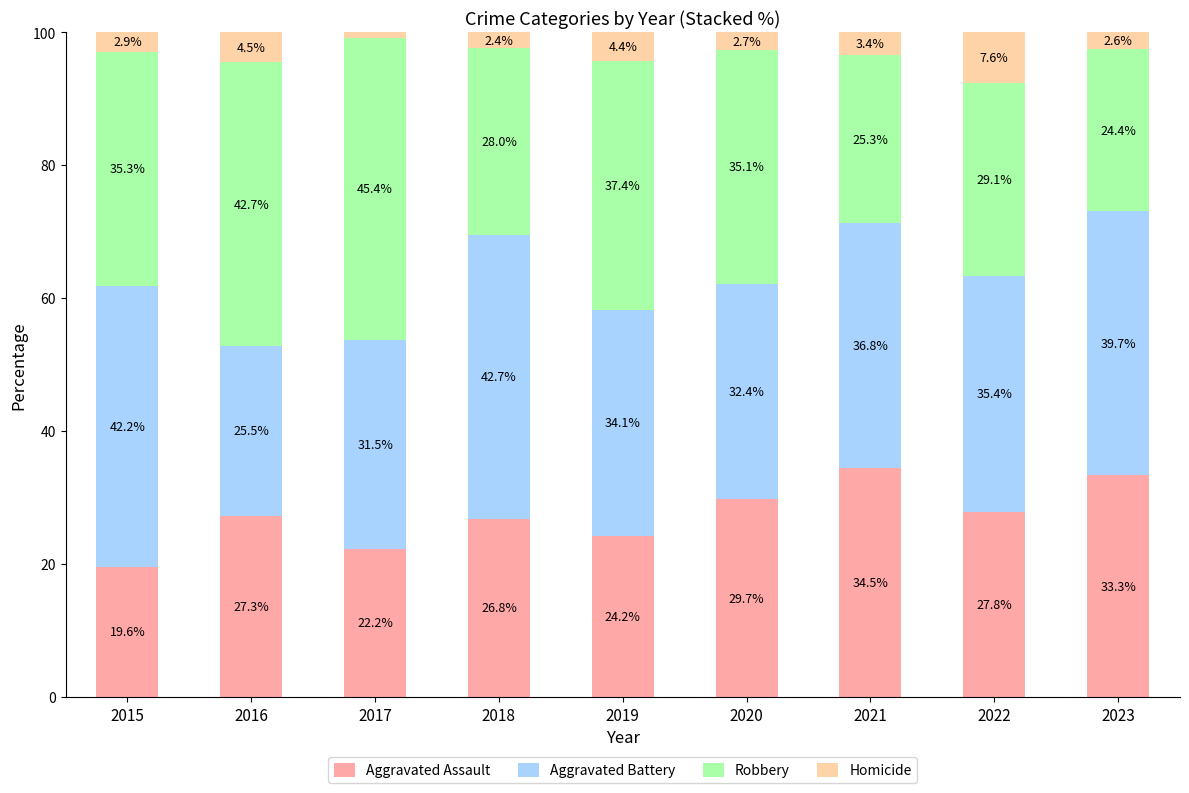

What is the approximate value of Aggravated Assault at 2021?

34.5